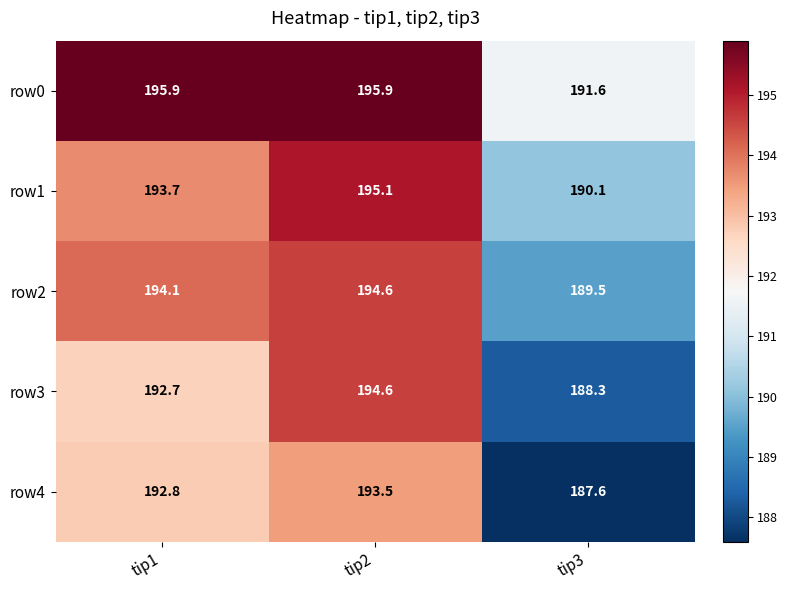

Which series has the largest total across all categories?

row0